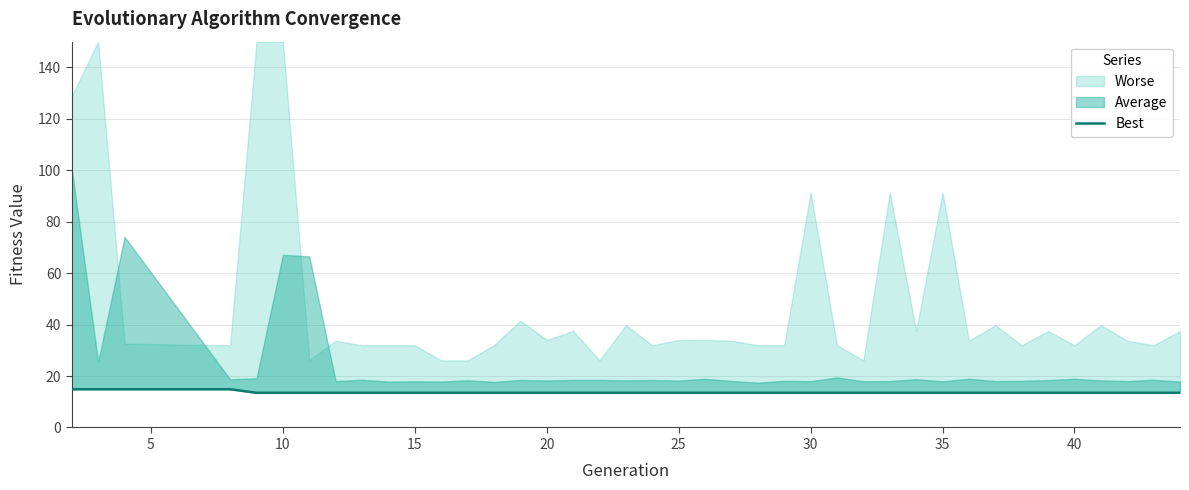

True or false: the data shows 13.5 at 40.

True